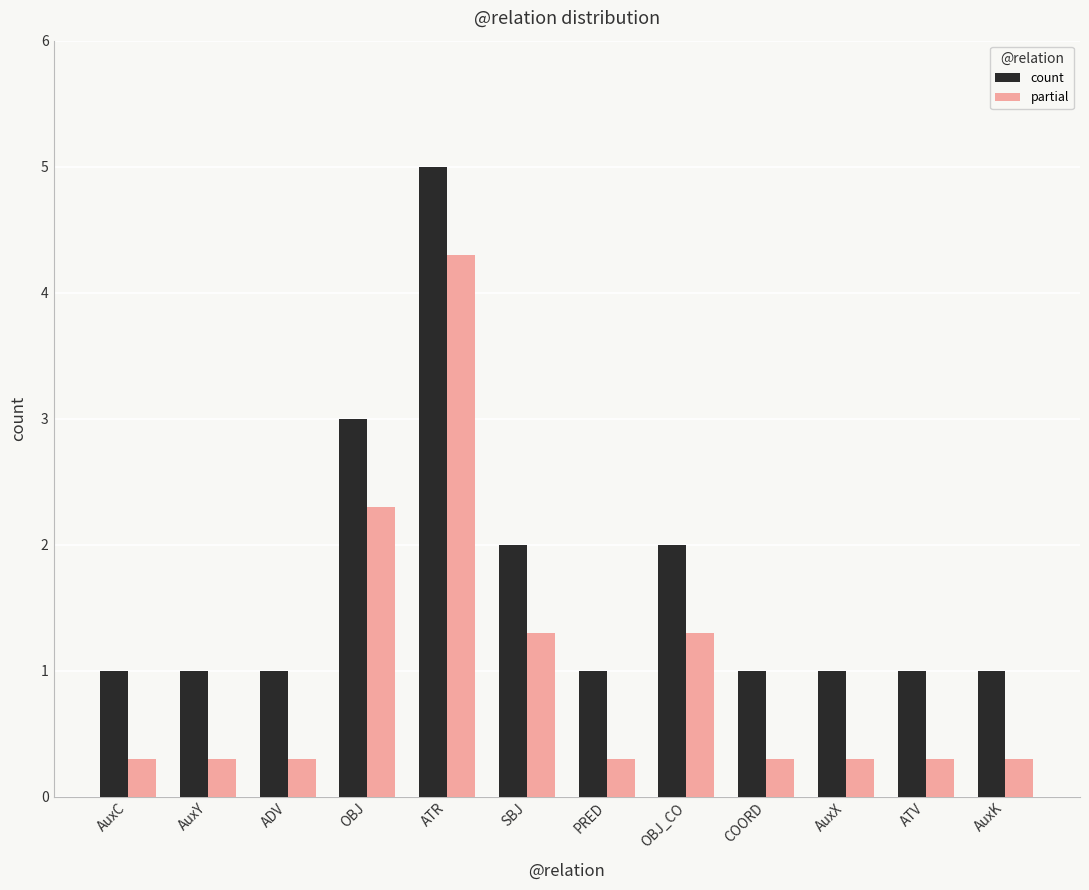

Which category has the highest value in the partial series?

ATR